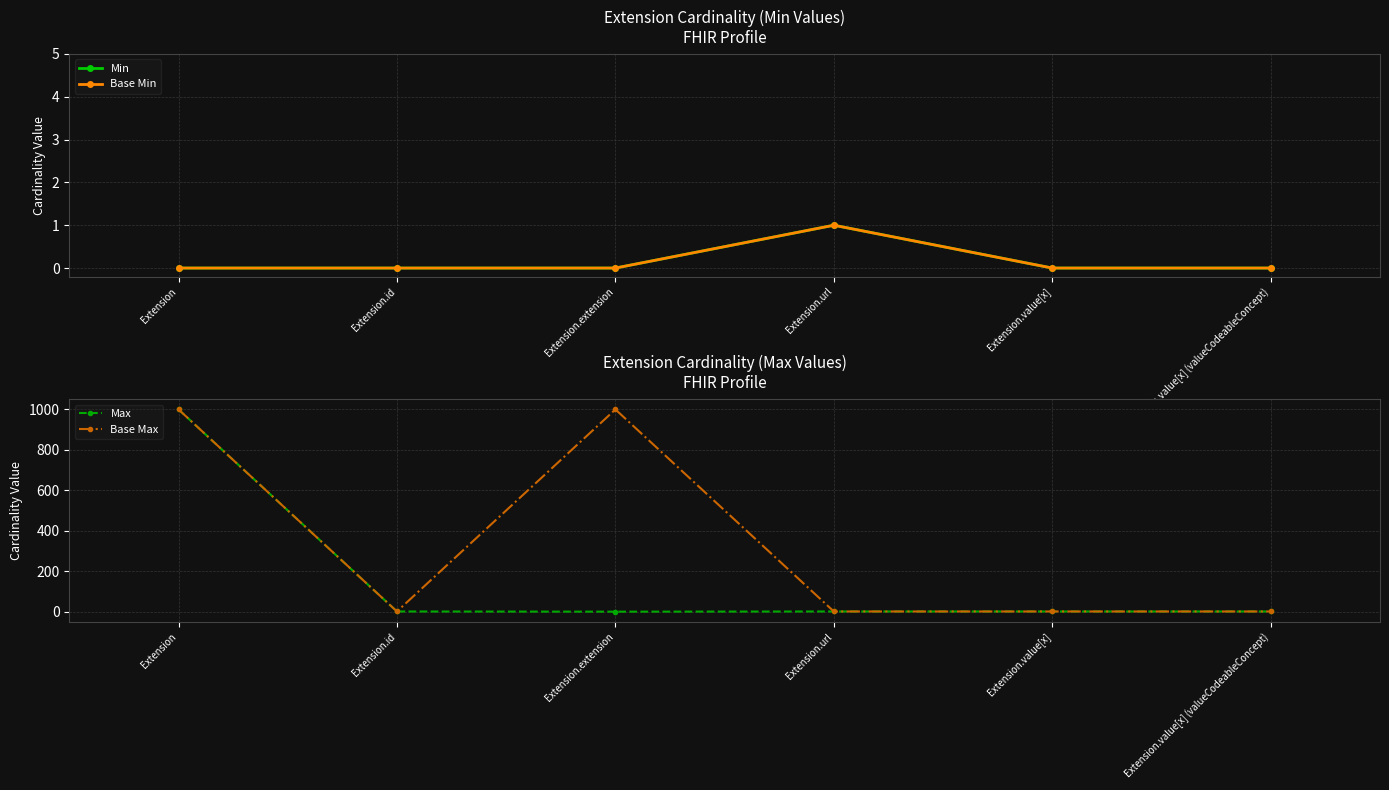

What are all the series names shown in the legend?

Min, Base Min, Max, Base Max